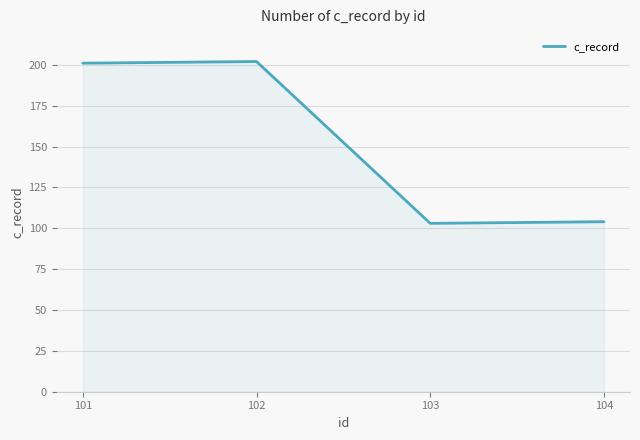

The value at 103 is 158. True or false?

False